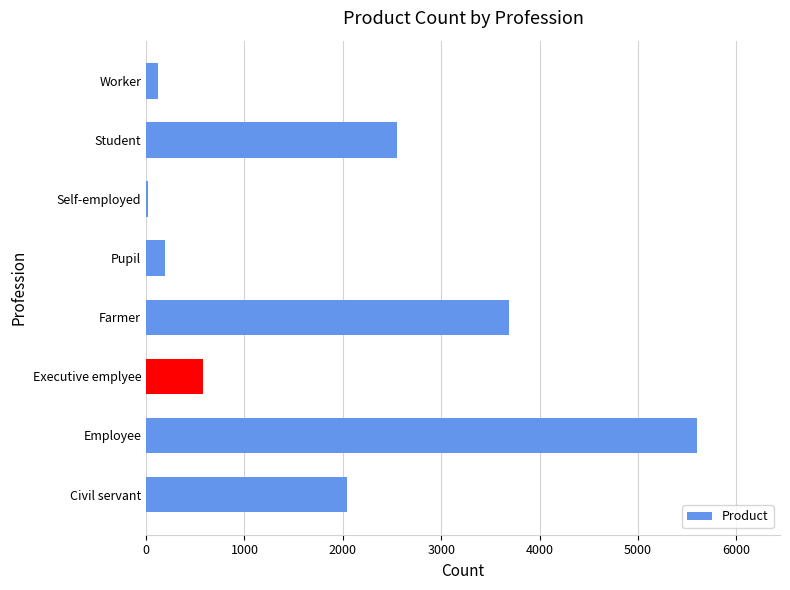

What is the average value?

1849